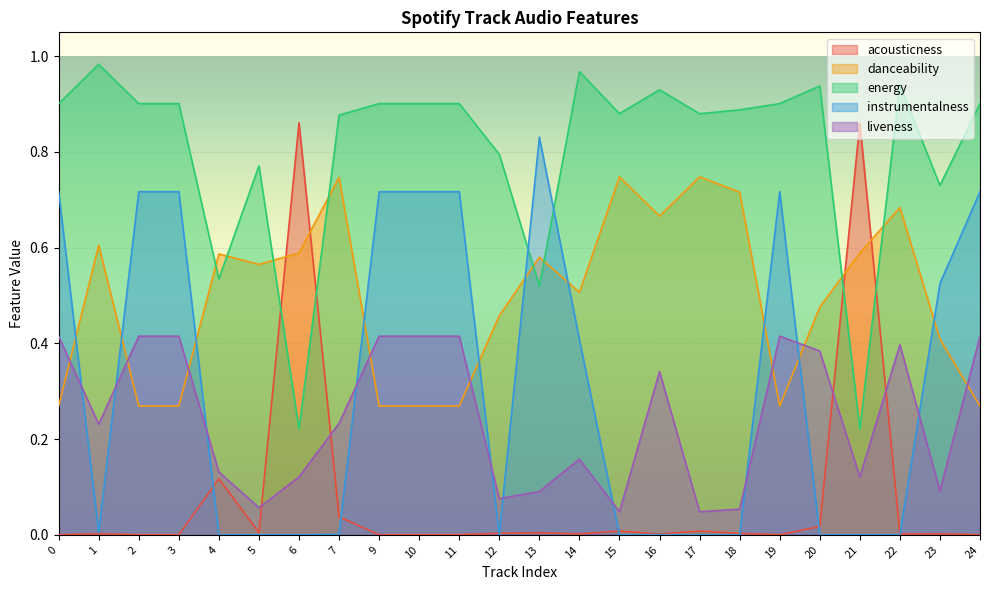

How many interior local valleys does the acousticness series have?

5